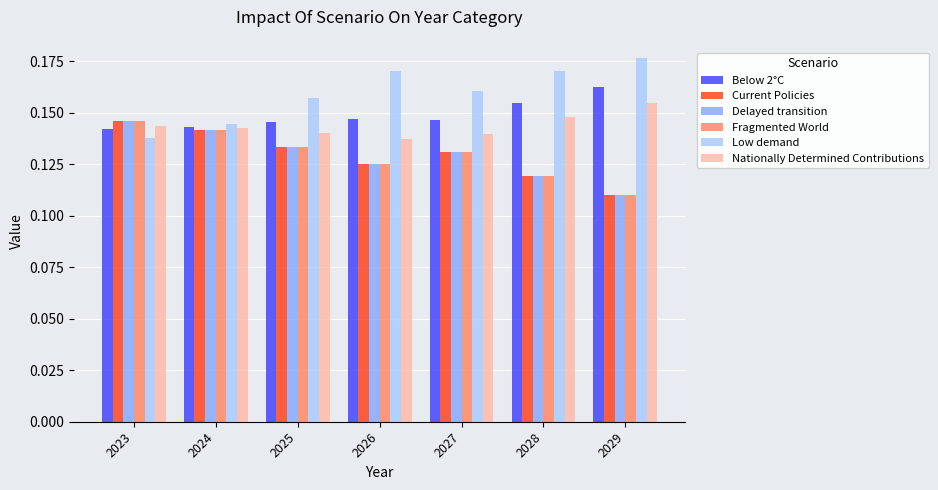

Is the value of Current Policies at 2025 greater than the value of Below 2°C at 2028?

No